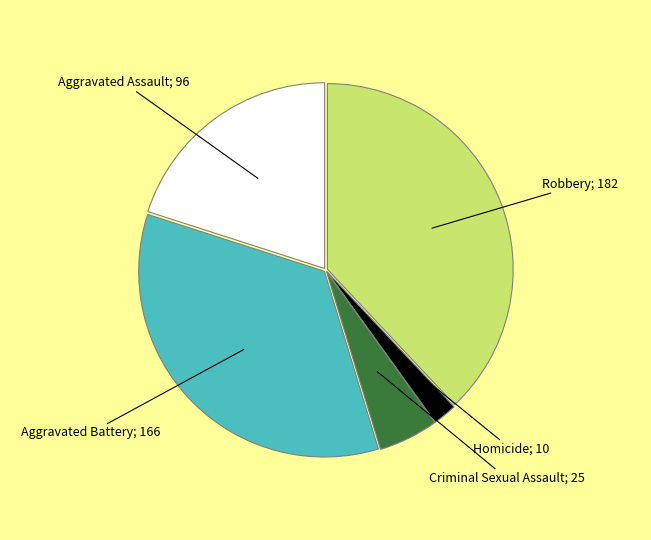

Is there a majority slice in this chart?

No